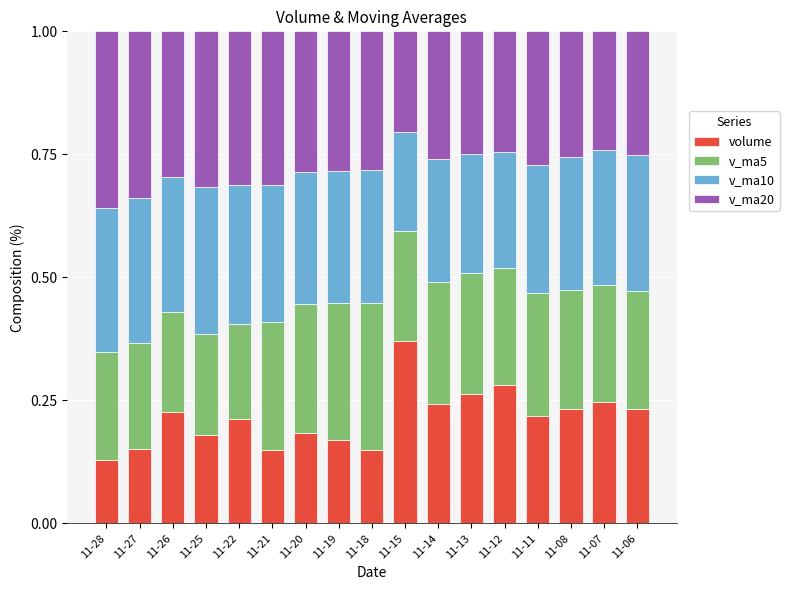

Count the volume values in the range 0 to 1.

17